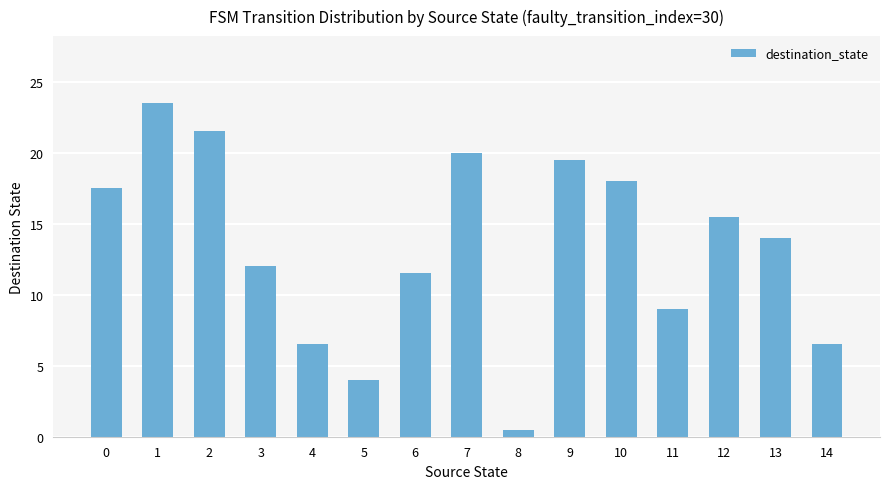

Reading left to right, list all the values displayed in this chart.

0=17.5	1=23.5	2=21.5	3=12.0	4=6.5	5=4.0	6=11.5	7=20.0	8=0.5	9=19.5	10=18.0	11=9.0	12=15.5	13=14.0	14=6.5